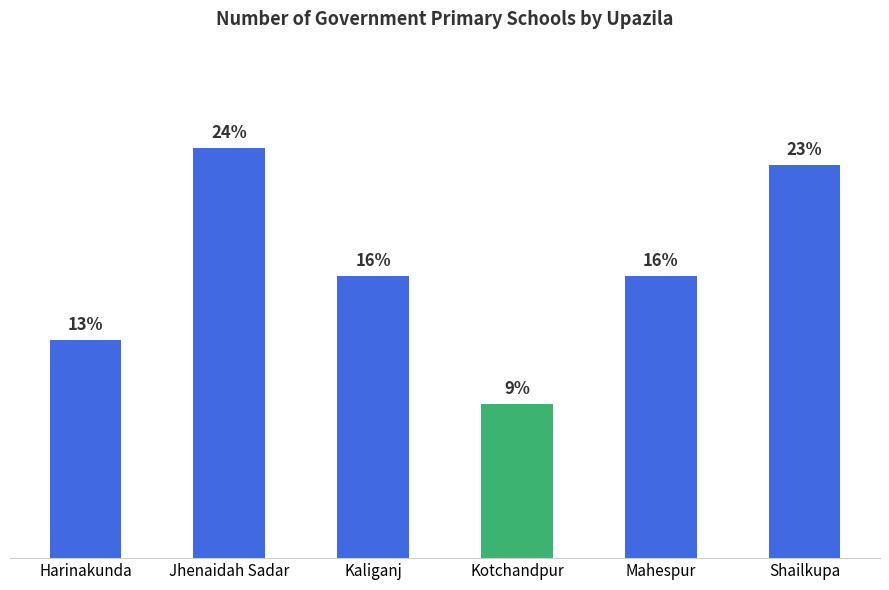

List the labels in order of value, smallest first.

Kotchandpur, Harinakunda, Kaliganj, Mahespur, Shailkupa, Jhenaidah Sadar